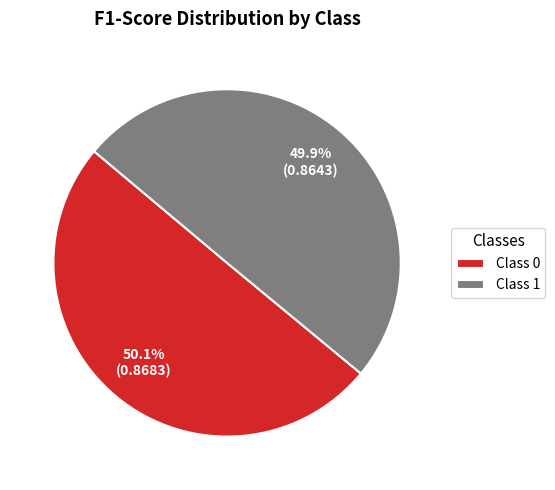

Is there a majority slice in this chart?

Yes